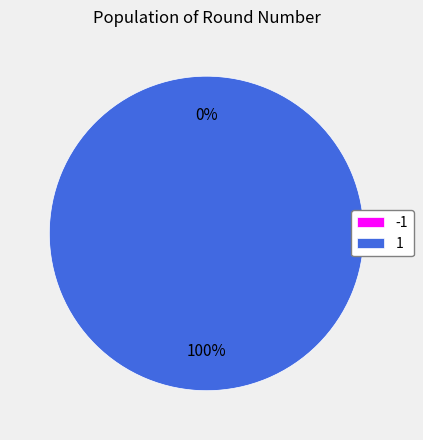

Is there any slice that represents more than half of the pie?

Yes